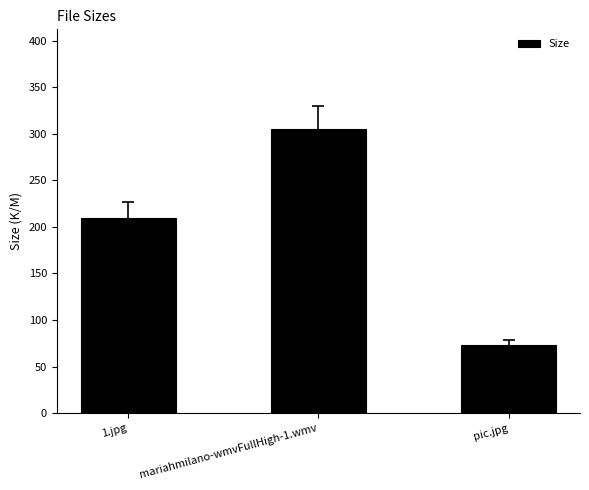

What is the sum of the values at mariahmilano-wmvFullHigh-1.wmv and pic.jpg?

378.0